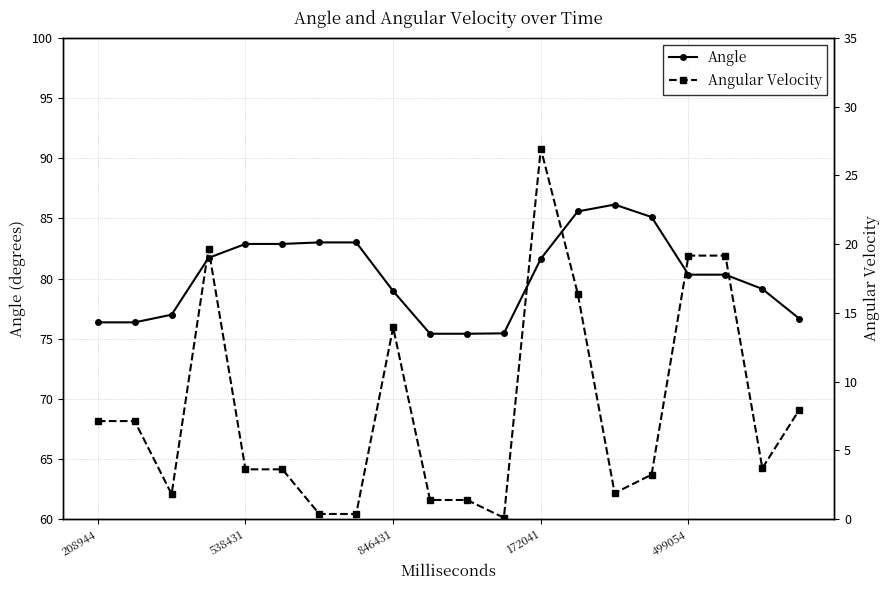

List the series in order of their overall mean, highest first.

Angle, Angular Velocity